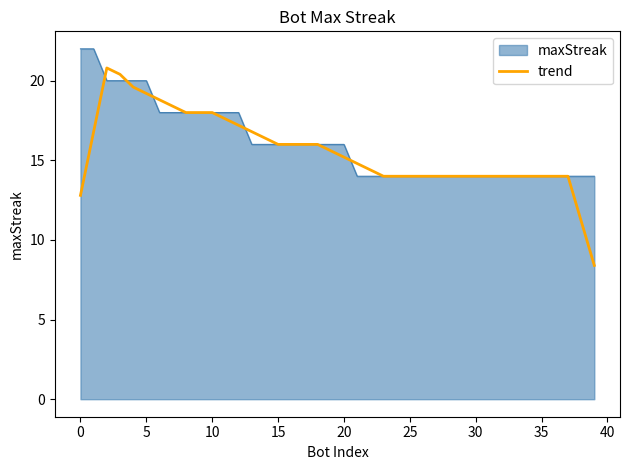

Which series has the largest range (max minus min)?

trend